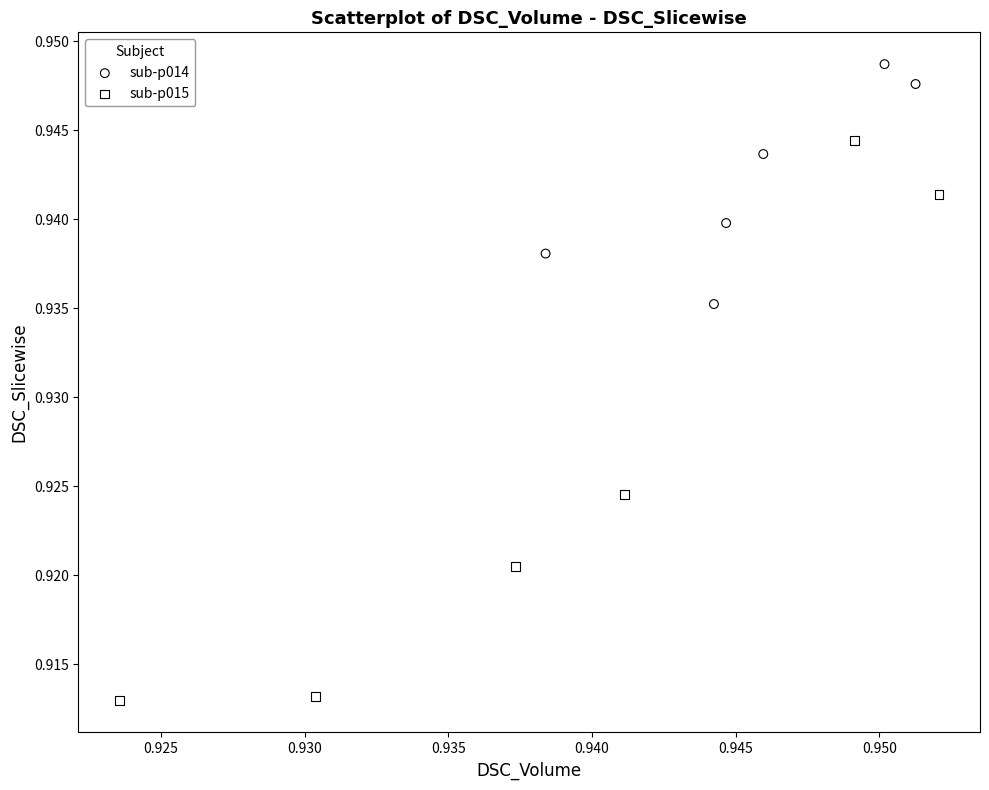

Which series has the largest Y range (max minus min)?

sub-p015